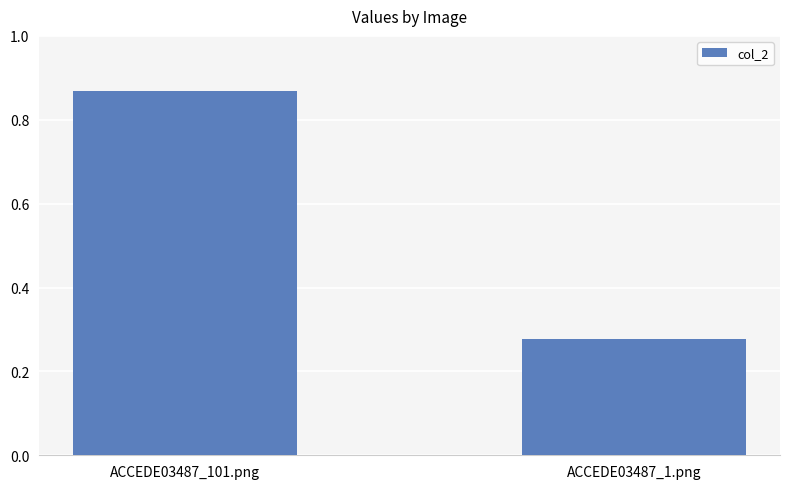

What is the label of the 1st bar from the right?

ACCEDE03487_1.png